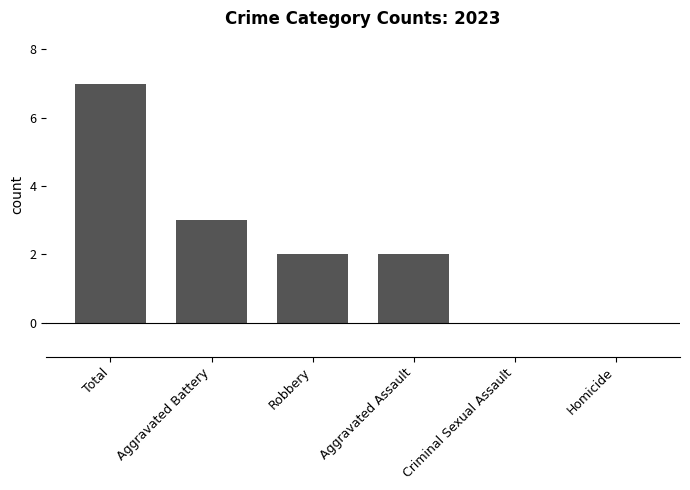

What is the greatest value displayed?

7